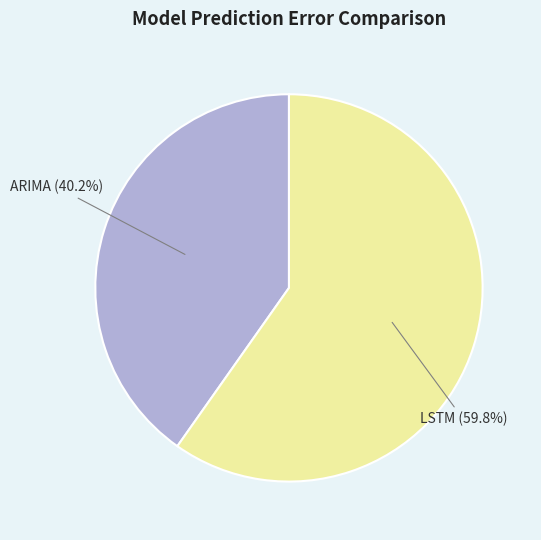

Combined, what portion of the pie is ARIMA and LSTM?

100.0%